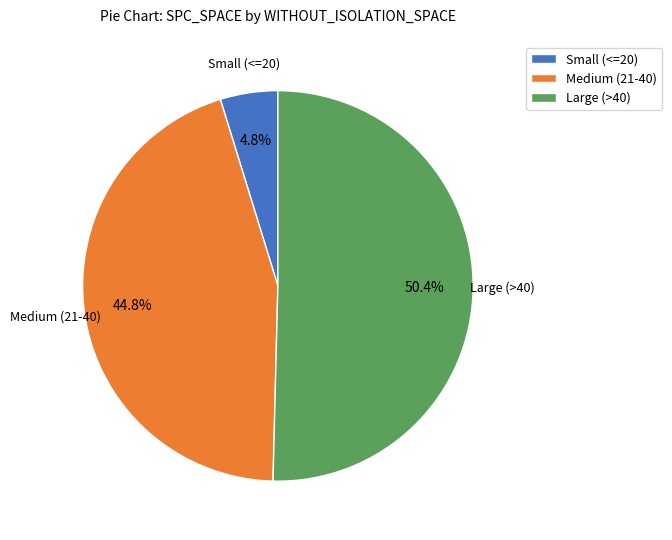

Is there a majority slice in this chart?

Yes